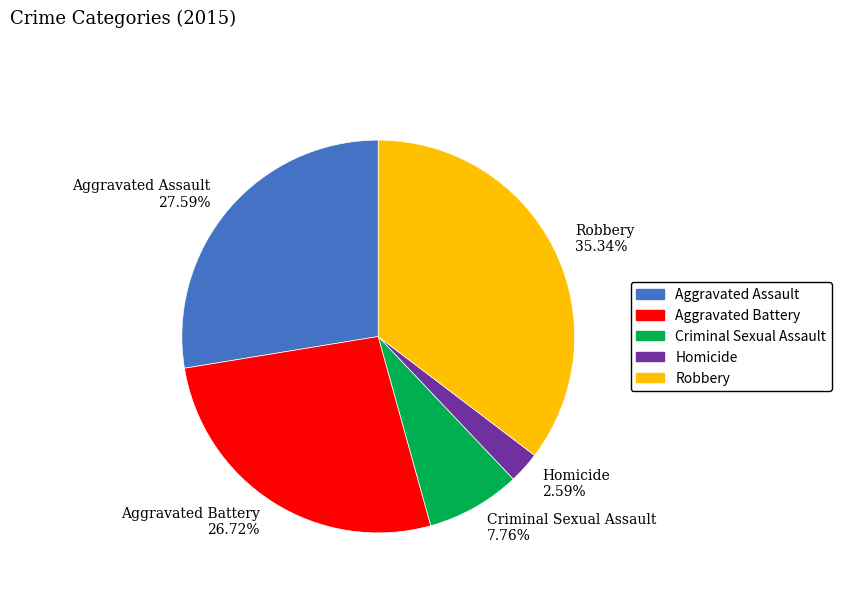

To the nearest percent, what is the combined percentage of Robbery and Aggravated Assault?

63%